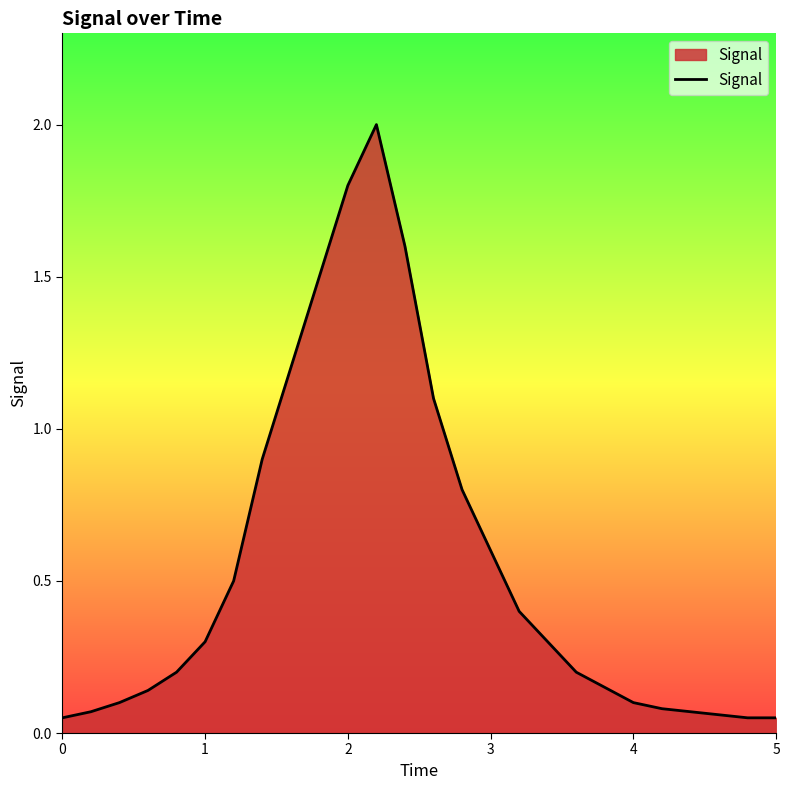

True or false: the data shows 0.4 at 1.

False